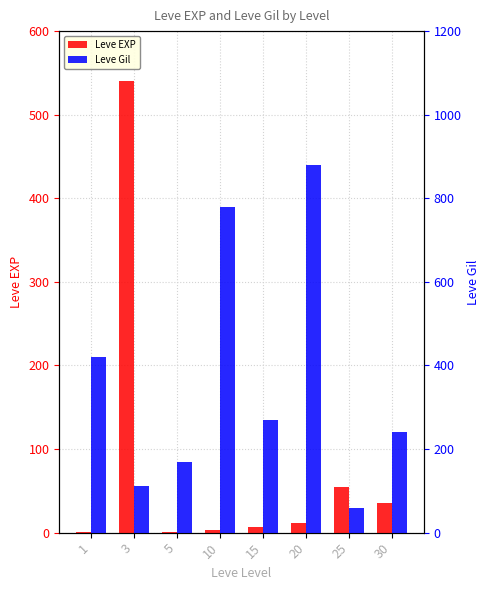

How many categories are shown in the chart?

8